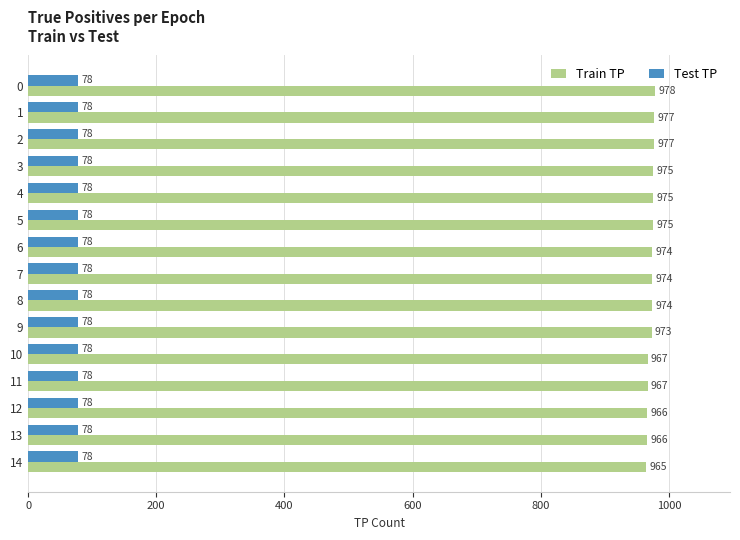

What is the difference between the Train TP values at 11 and 0?

11